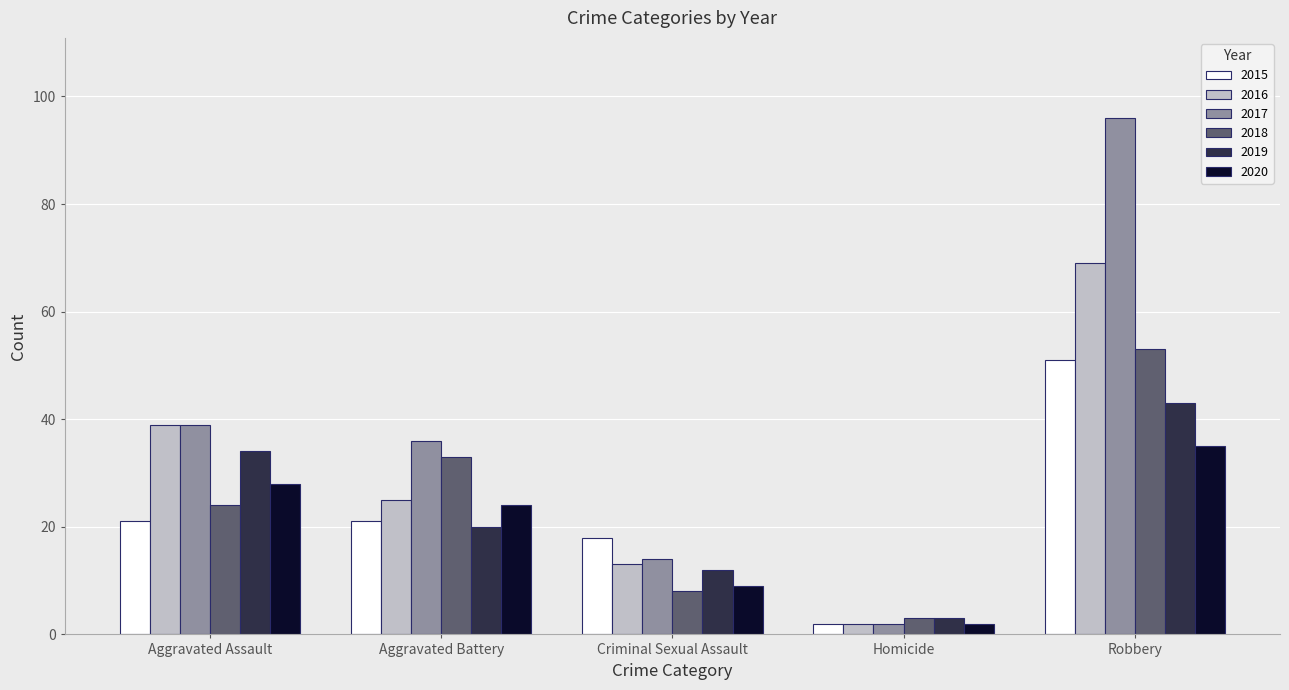

Which category has the lowest value across all series?

Homicide